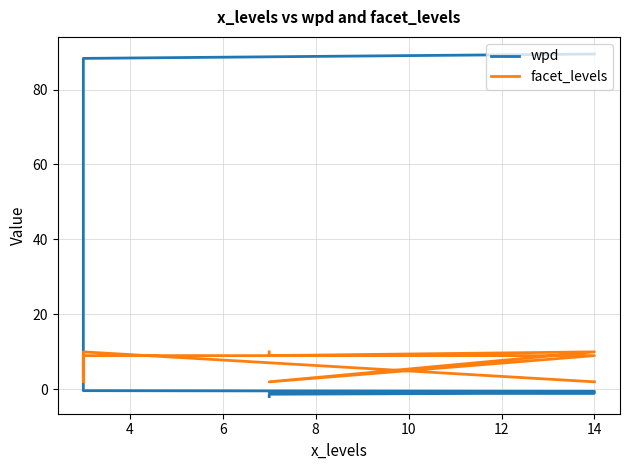

True or false: wpd and facet_levels cross at least once.

True